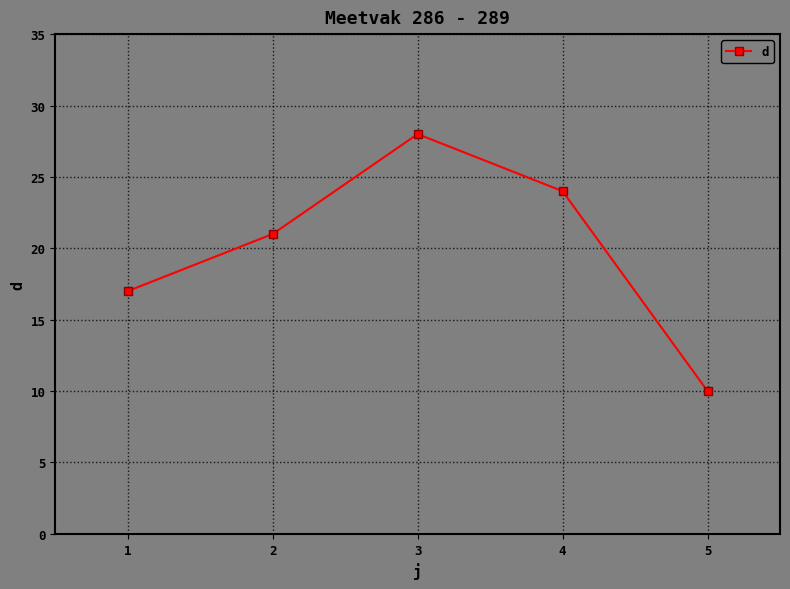

Does the chart have visible grid lines?

Yes